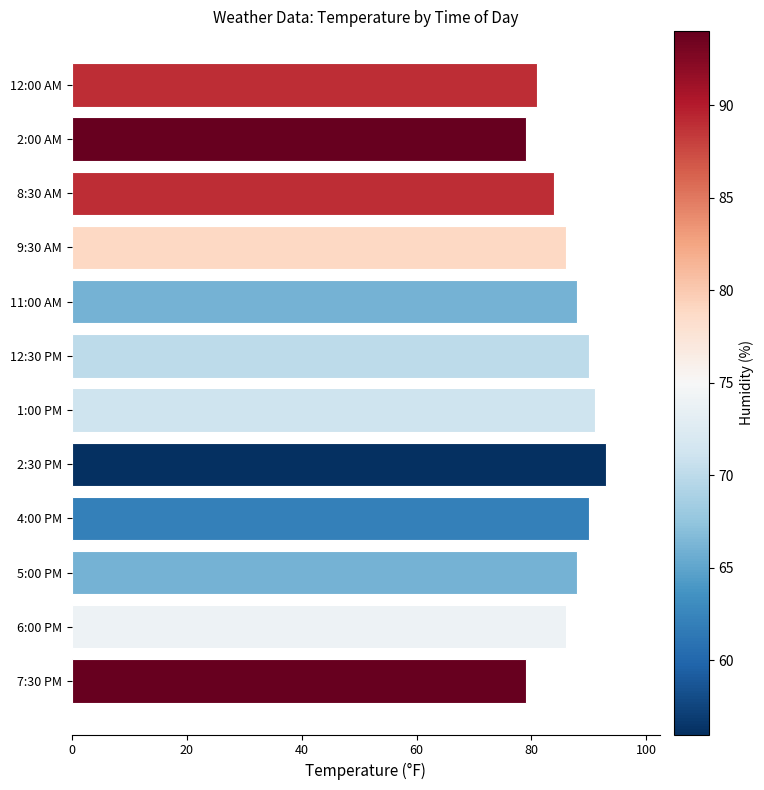

What position from the bottom is 12:30 PM?

7